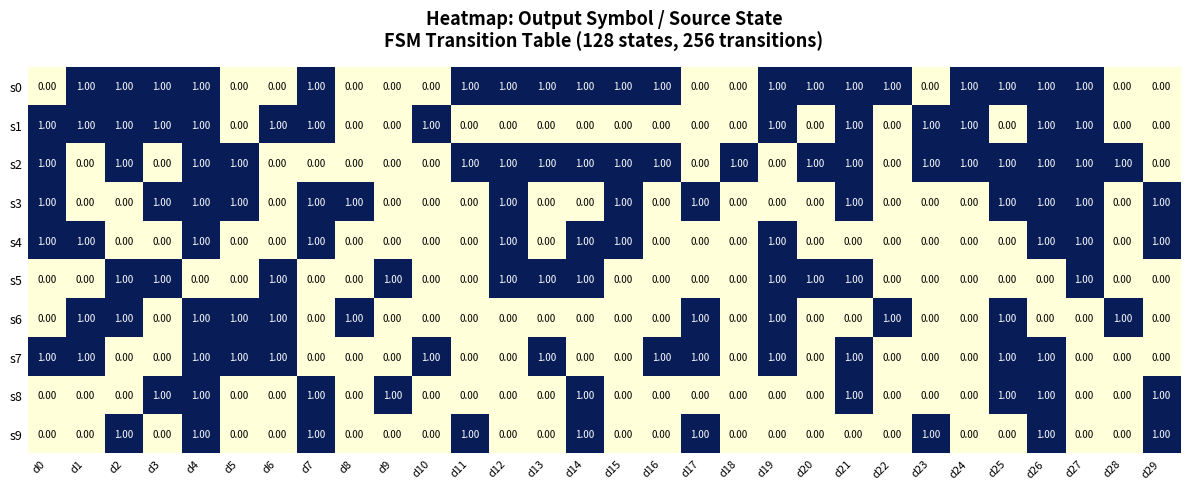

Is the value of s1 at d24 greater than the value of s8 at d22?

Yes